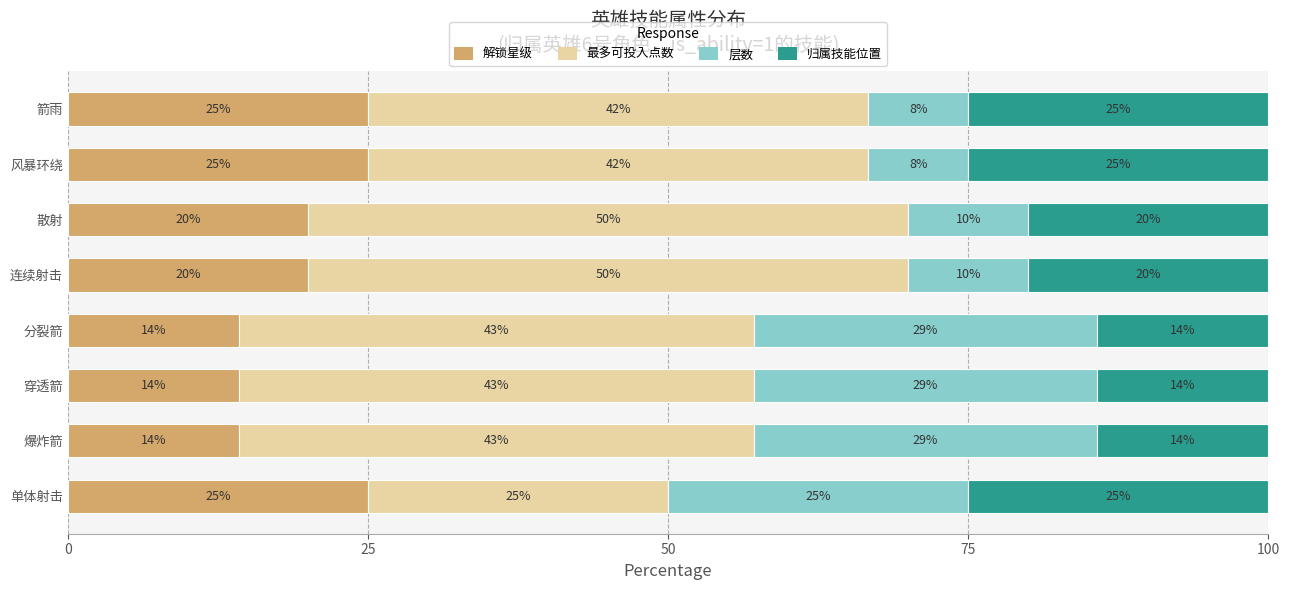

How many values in the 解锁星级 series are below 20?

3